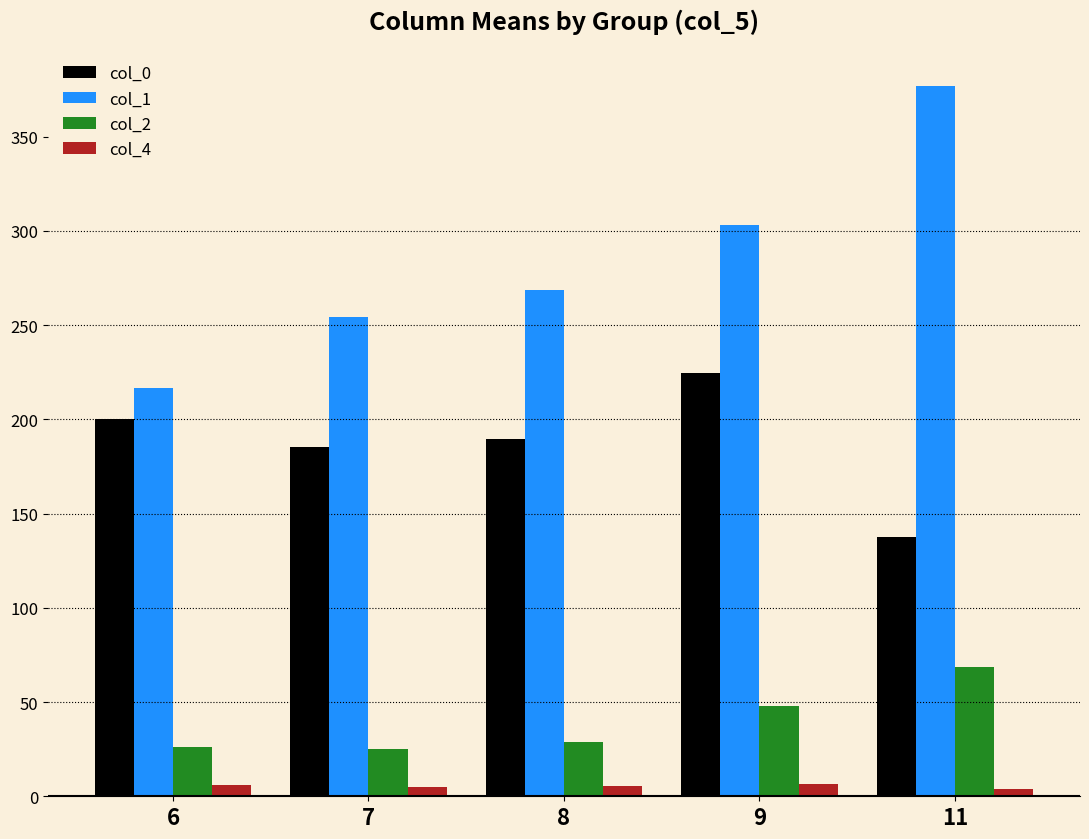

True or false: col_1 has a value of 377.0 at 11.

True